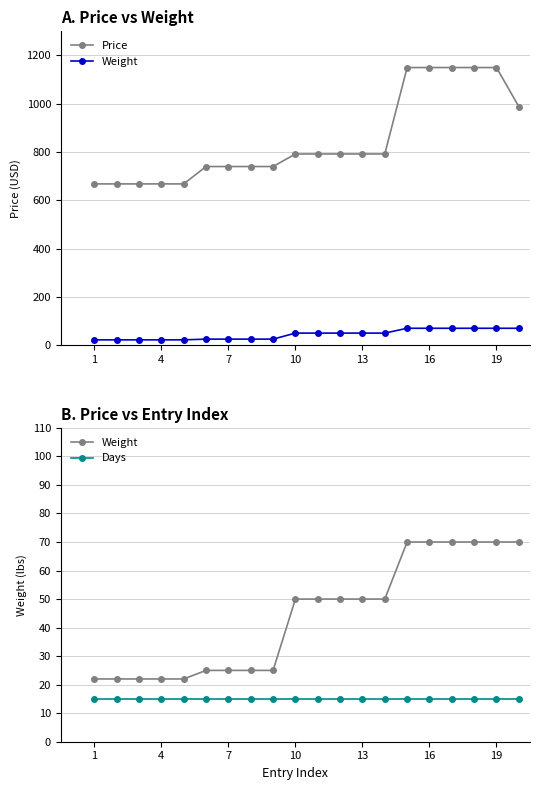

What are all the series names shown in the legend?

Price, Weight, Days